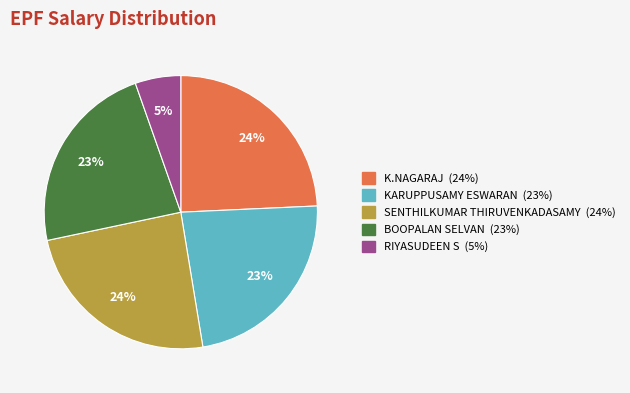

Is there a majority slice in this chart?

No